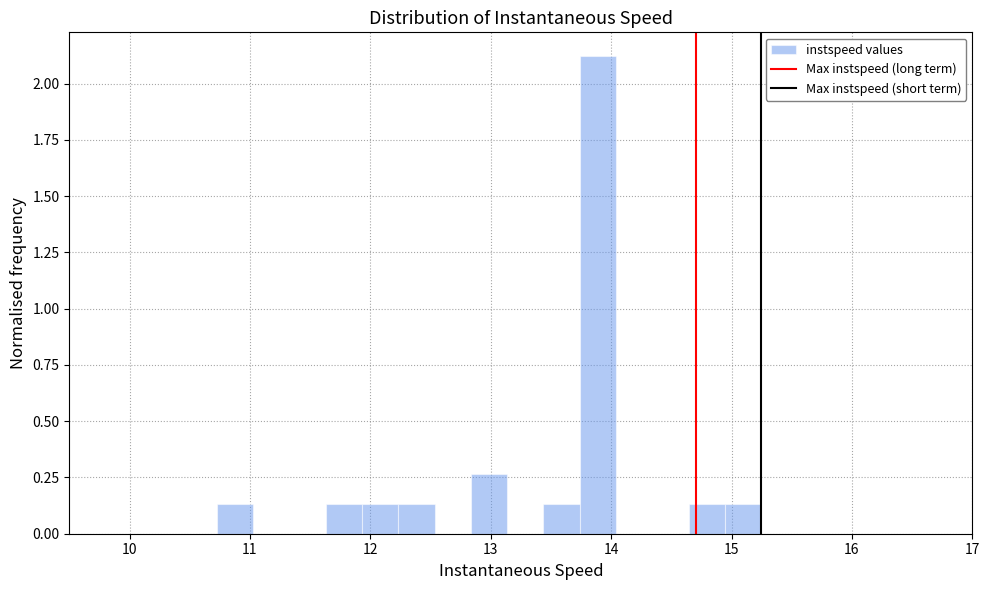

Read against the x-axis, roughly where is the centre of the tallest bar?

13.9